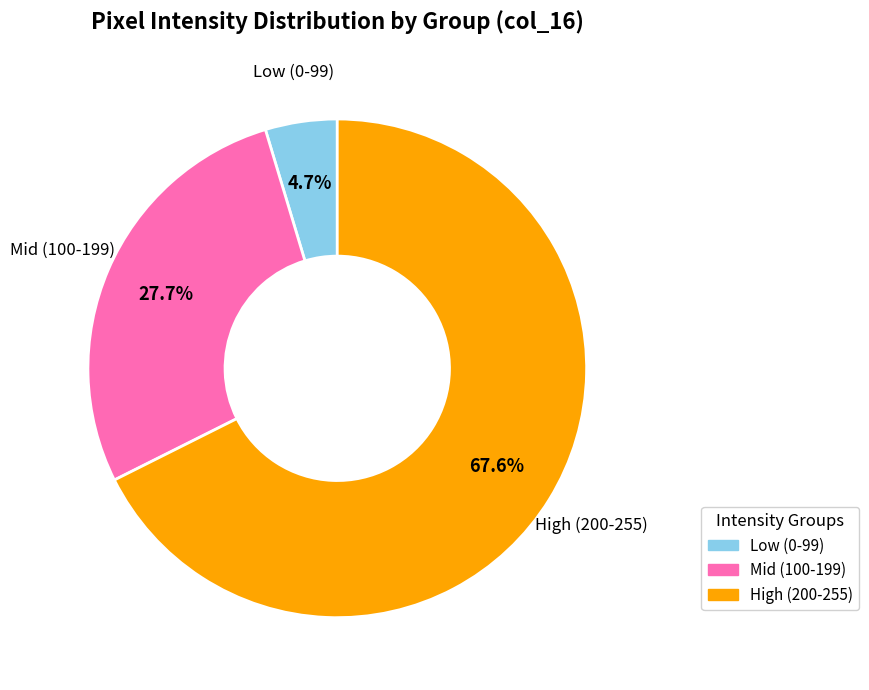

What is the smallest slice in the pie chart?

Low (0-99)